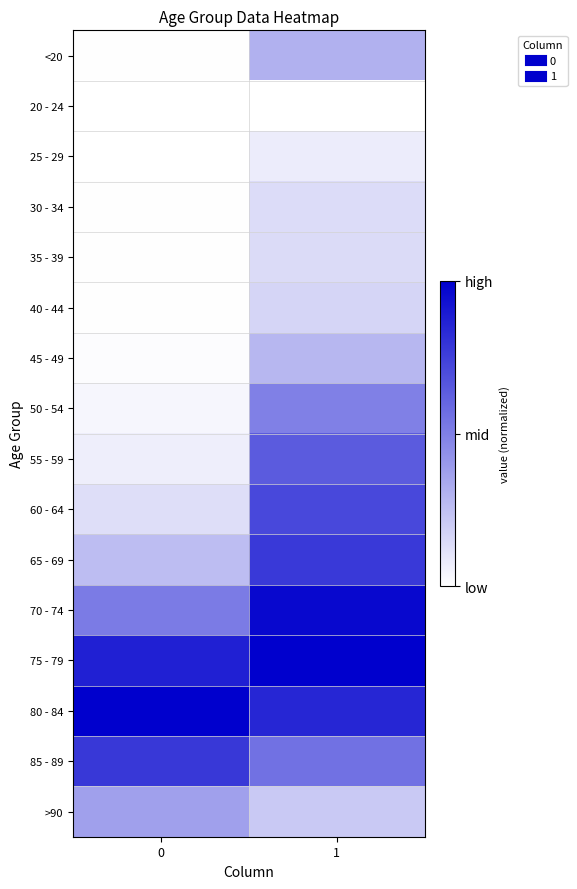

How many distinct data groups are displayed?

16